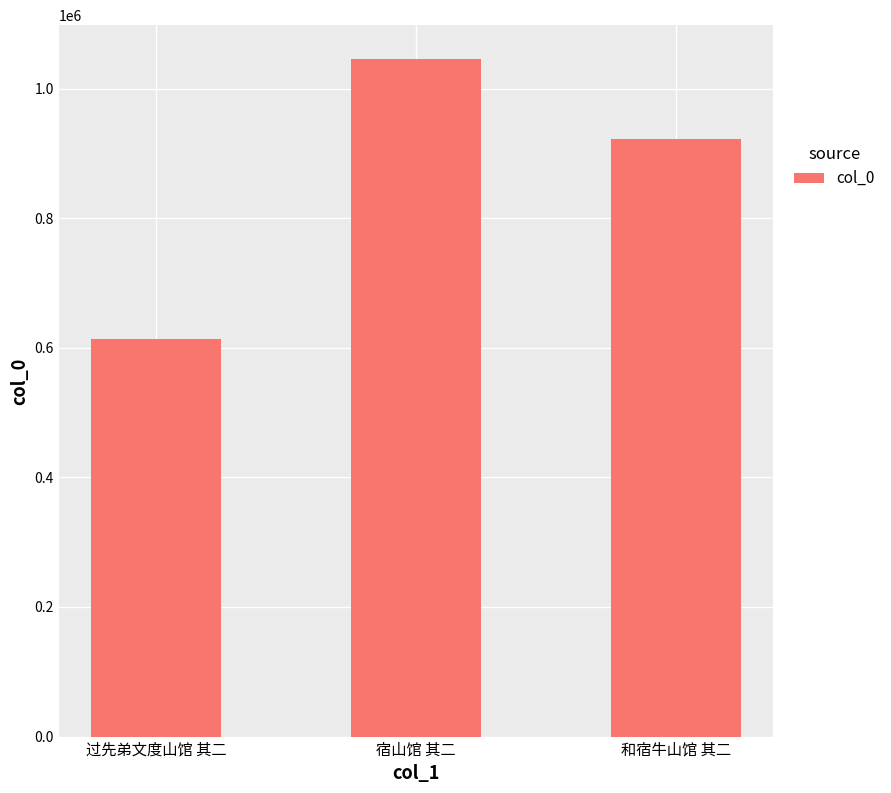

Which label corresponds to the smallest value in the chart?

过先弟文度山馆 其二